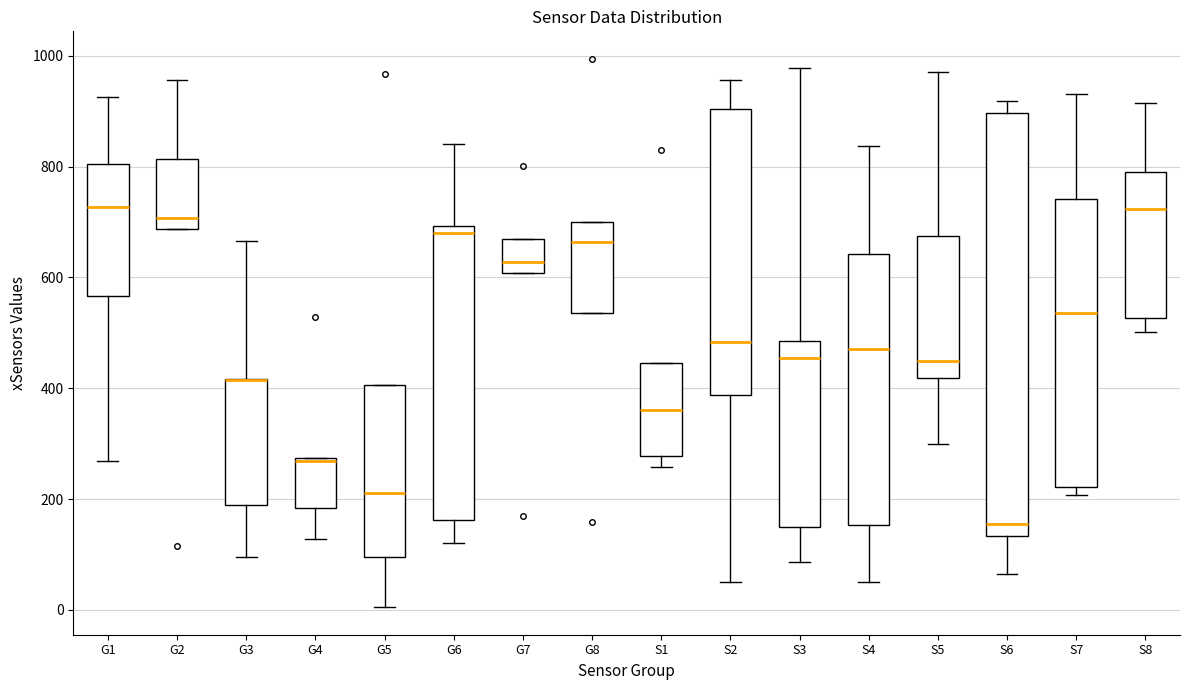

Which box is the tallest, from its lower edge to its upper edge?

S6